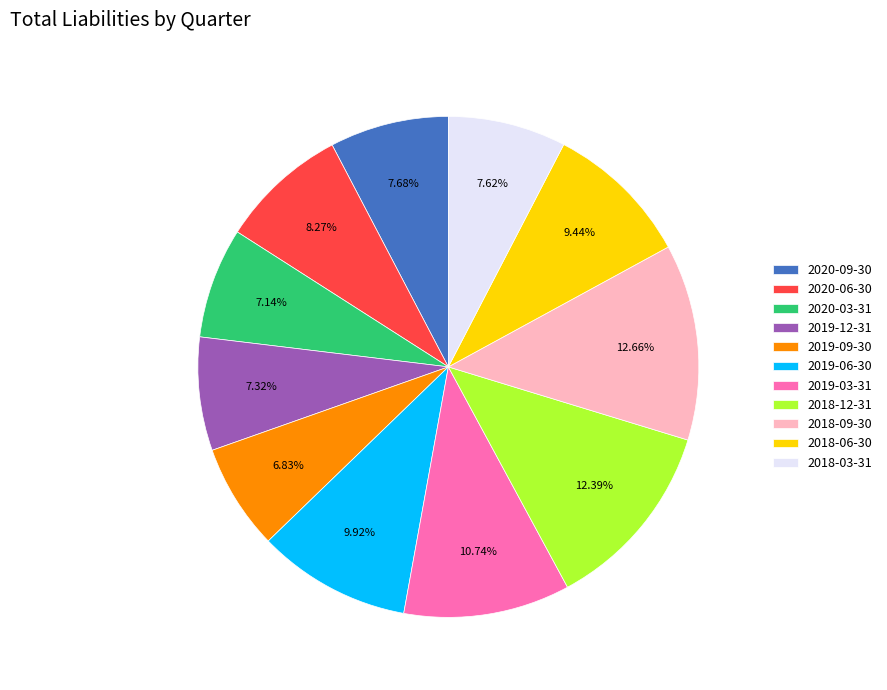

Is 2019-03-31 the majority of the pie?

No